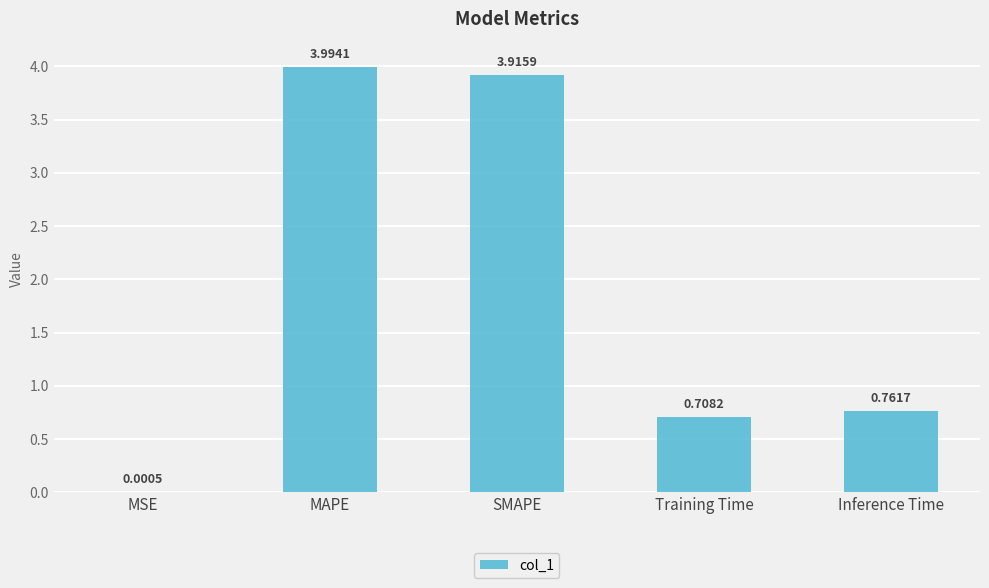

Which label corresponds to the largest value in the chart?

MAPE